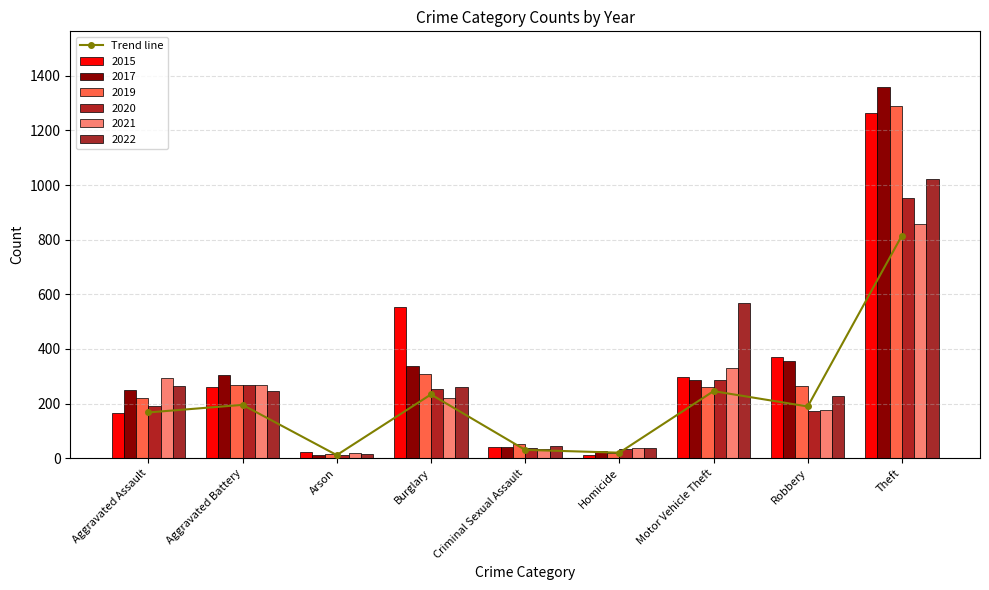

At which label is the value closest to 413?

Motor Vehicle Theft